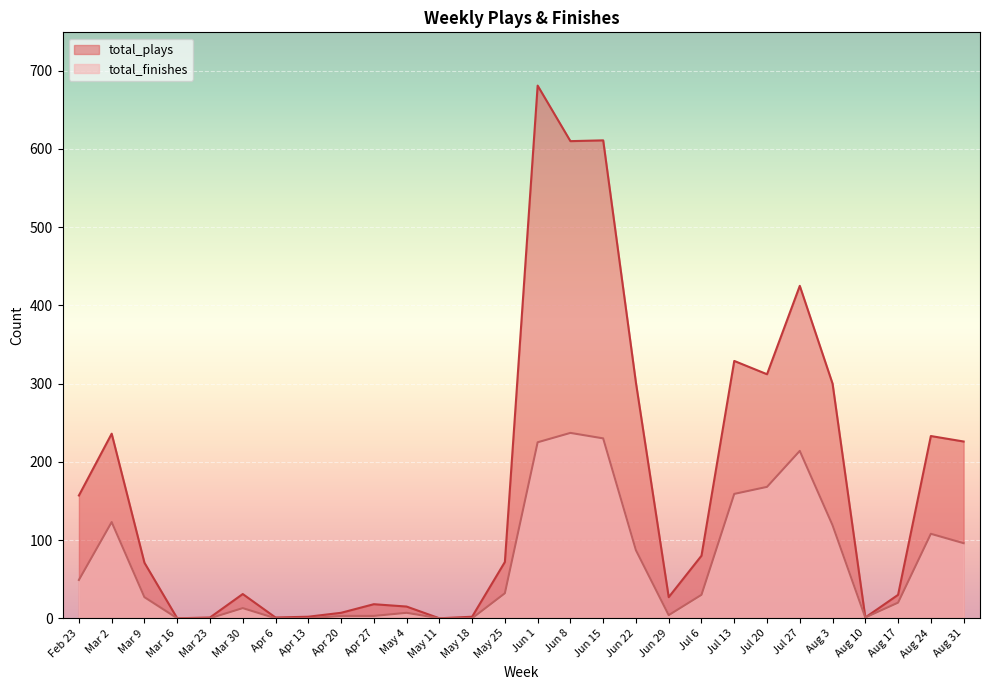

True or false: total_finishes and total_plays cross at least once.

False